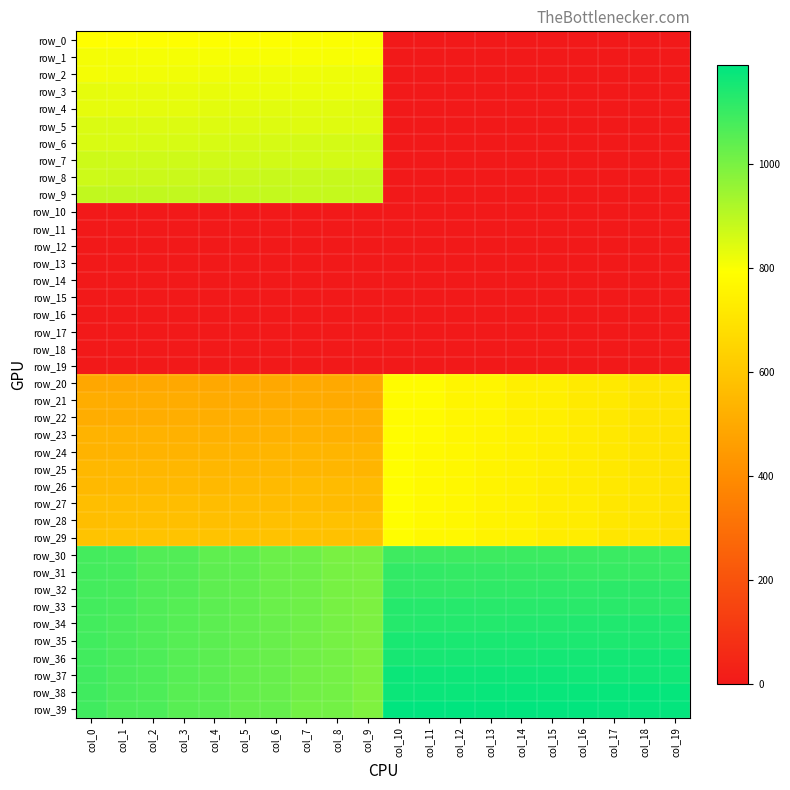

Reading right to left, what are all the values shown in this chart?

row_0: 0.0	0.0	0.0	0.0	0.0	0.0	0.0	0.0	0.0	0.0	800.0	799.0	798.0	797.0	796.0	795.0	794.0	793.0	792.0	791.0
row_1: 0.0	0.0	0.0	0.0	0.0	0.0	0.0	0.0	0.0	0.0	801.0	802.0	803.0	804.0	805.0	806.0	807.0	808.0	809.0	810.0
row_2: 0.0	0.0	0.0	0.0	0.0	0.0	0.0	0.0	0.0	0.0	820.0	819.0	818.0	817.0	816.0	815.0	814.0	813.0	812.0	811.0
row_3: 0.0	0.0	0.0	0.0	0.0	0.0	0.0	0.0	0.0	0.0	821.0	822.0	823.0	824.0	825.0	826.0	827.0	828.0	829.0	830.0
row_4: 0.0	0.0	0.0	0.0	0.0	0.0	0.0	0.0	0.0	0.0	840.0	839.0	838.0	837.0	836.0	835.0	834.0	833.0	832.0	831.0
row_5: 0.0	0.0	0.0	0.0	0.0	0.0	0.0	0.0	0.0	0.0	841.0	842.0	843.0	844.0	845.0	846.0	847.0	848.0	849.0	850.0
row_6: 0.0	0.0	0.0	0.0	0.0	0.0	0.0	0.0	0.0	0.0	860.0	859.0	858.0	857.0	856.0	855.0	854.0	853.0	852.0	851.0
row_7: 0.0	0.0	0.0	0.0	0.0	0.0	0.0	0.0	0.0	0.0	861.0	862.0	863.0	864.0	865.0	866.0	867.0	868.0	869.0	870.0
row_8: 0.0	0.0	0.0	0.0	0.0	0.0	0.0	0.0	0.0	0.0	880.0	879.0	878.0	877.0	876.0	875.0	874.0	873.0	872.0	871.0
row_9: 0.0	0.0	0.0	0.0	0.0	0.0	0.0	0.0	0.0	0.0	881.0	882.0	883.0	884.0	885.0	886.0	887.0	888.0	889.0	890.0
row_10: 0.0	0.0	0.0	0.0	0.0	0.0	0.0	0.0	0.0	0.0	0.0	0.0	0.0	0.0	0.0	0.0	0.0	0.0	0.0	0.0
row_11: 0.0	0.0	0.0	0.0	0.0	0.0	0.0	0.0	0.0	0.0	0.0	0.0	0.0	0.0	0.0	0.0	0.0	0.0	0.0	0.0
row_12: 0.0	0.0	0.0	0.0	0.0	0.0	0.0	0.0	0.0	0.0	0.0	0.0	0.0	0.0	0.0	0.0	0.0	0.0	0.0	0.0
row_13: 0.0	0.0	0.0	0.0	0.0	0.0	0.0	0.0	0.0	0.0	0.0	0.0	0.0	0.0	0.0	0.0	0.0	0.0	0.0	0.0
row_14: 0.0	0.0	0.0	0.0	0.0	0.0	0.0	0.0	0.0	0.0	0.0	0.0	0.0	0.0	0.0	0.0	0.0	0.0	0.0	0.0
row_15: 0.0	0.0	0.0	0.0	0.0	0.0	0.0	0.0	0.0	0.0	0.0	0.0	0.0	0.0	0.0	0.0	0.0	0.0	0.0	0.0
row_16: 0.0	0.0	0.0	0.0	0.0	0.0	0.0	0.0	0.0	0.0	0.0	0.0	0.0	0.0	0.0	0.0	0.0	0.0	0.0	0.0
row_17: 0.0	0.0	0.0	0.0	0.0	0.0	0.0	0.0	0.0	0.0	0.0	0.0	0.0	0.0	0.0	0.0	0.0	0.0	0.0	0.0
row_18: 0.0	0.0	0.0	0.0	0.0	0.0	0.0	0.0	0.0	0.0	0.0	0.0	0.0	0.0	0.0	0.0	0.0	0.0	0.0	0.0
row_19: 0.0	0.0	0.0	0.0	0.0	0.0	0.0	0.0	0.0	0.0	0.0	0.0	0.0	0.0	0.0	0.0	0.0	0.0	0.0	0.0
row_20: 700.0	701.0	720.0	721.0	740.0	741.0	760.0	761.0	780.0	781.0	500.0	499.0	498.0	497.0	496.0	495.0	494.0	493.0	492.0	491.0
row_21: 699.0	702.0	719.0	722.0	739.0	742.0	759.0	762.0	779.0	782.0	501.0	502.0	503.0	504.0	505.0	506.0	507.0	508.0	509.0	510.0
row_22: 698.0	703.0	718.0	723.0	738.0	743.0	758.0	763.0	778.0	783.0	520.0	519.0	518.0	517.0	516.0	515.0	514.0	513.0	512.0	511.0
row_23: 697.0	704.0	717.0	724.0	737.0	744.0	757.0	764.0	777.0	784.0	521.0	522.0	523.0	524.0	525.0	526.0	527.0	528.0	529.0	530.0
row_24: 696.0	705.0	716.0	725.0	736.0	745.0	756.0	765.0	776.0	785.0	540.0	539.0	538.0	537.0	536.0	535.0	534.0	533.0	532.0	531.0
row_25: 695.0	706.0	715.0	726.0	735.0	746.0	755.0	766.0	775.0	786.0	541.0	542.0	543.0	544.0	545.0	546.0	547.0	548.0	549.0	550.0
row_26: 694.0	707.0	714.0	727.0	734.0	747.0	754.0	767.0	774.0	787.0	560.0	559.0	558.0	557.0	556.0	555.0	554.0	553.0	552.0	551.0
row_27: 693.0	708.0	713.0	728.0	733.0	748.0	753.0	768.0	773.0	788.0	561.0	562.0	563.0	564.0	565.0	566.0	567.0	568.0	569.0	570.0
row_28: 692.0	709.0	712.0	729.0	732.0	749.0	752.0	769.0	772.0	789.0	580.0	579.0	578.0	577.0	576.0	575.0	574.0	573.0	572.0	571.0
row_29: 691.0	710.0	711.0	730.0	731.0	750.0	751.0	770.0	771.0	790.0	581.0	582.0	583.0	584.0	585.0	586.0	587.0	588.0	589.0	590.0
row_30: 1100.0	1099.0	1098.0	1097.0	1096.0	1095.0	1094.0	1093.0	1092.0	1091.0	1000.0	1001.0	1020.0	1021.0	1040.0	1041.0	1060.0	1061.0	1080.0	1081.0
row_31: 1101.0	1102.0	1103.0	1104.0	1105.0	1106.0	1107.0	1108.0	1109.0	1110.0	999.0	1002.0	1019.0	1022.0	1039.0	1042.0	1059.0	1062.0	1079.0	1082.0
row_32: 1120.0	1119.0	1118.0	1117.0	1116.0	1115.0	1114.0	1113.0	1112.0	1111.0	998.0	1003.0	1018.0	1023.0	1038.0	1043.0	1058.0	1063.0	1078.0	1083.0
row_33: 1121.0	1122.0	1123.0	1124.0	1125.0	1126.0	1127.0	1128.0	1129.0	1130.0	997.0	1004.0	1017.0	1024.0	1037.0	1044.0	1057.0	1064.0	1077.0	1084.0
row_34: 1140.0	1139.0	1138.0	1137.0	1136.0	1135.0	1134.0	1133.0	1132.0	1131.0	996.0	1005.0	1016.0	1025.0	1036.0	1045.0	1056.0	1065.0	1076.0	1085.0
row_35: 1141.0	1142.0	1143.0	1144.0	1145.0	1146.0	1147.0	1148.0	1149.0	1150.0	995.0	1006.0	1015.0	1026.0	1035.0	1046.0	1055.0	1066.0	1075.0	1086.0
row_36: 1160.0	1159.0	1158.0	1157.0	1156.0	1155.0	1154.0	1153.0	1152.0	1151.0	994.0	1007.0	1014.0	1027.0	1034.0	1047.0	1054.0	1067.0	1074.0	1087.0
row_37: 1161.0	1162.0	1163.0	1164.0	1165.0	1166.0	1167.0	1168.0	1169.0	1170.0	993.0	1008.0	1013.0	1028.0	1033.0	1048.0	1053.0	1068.0	1073.0	1088.0
row_38: 1180.0	1179.0	1178.0	1177.0	1176.0	1175.0	1174.0	1173.0	1172.0	1171.0	992.0	1009.0	1012.0	1029.0	1032.0	1049.0	1052.0	1069.0	1072.0	1089.0
row_39: 1181.0	1182.0	1183.0	1184.0	1185.0	1186.0	1187.0	1188.0	1189.0	1190.0	991.0	1010.0	1011.0	1030.0	1031.0	1050.0	1051.0	1070.0	1071.0	1090.0